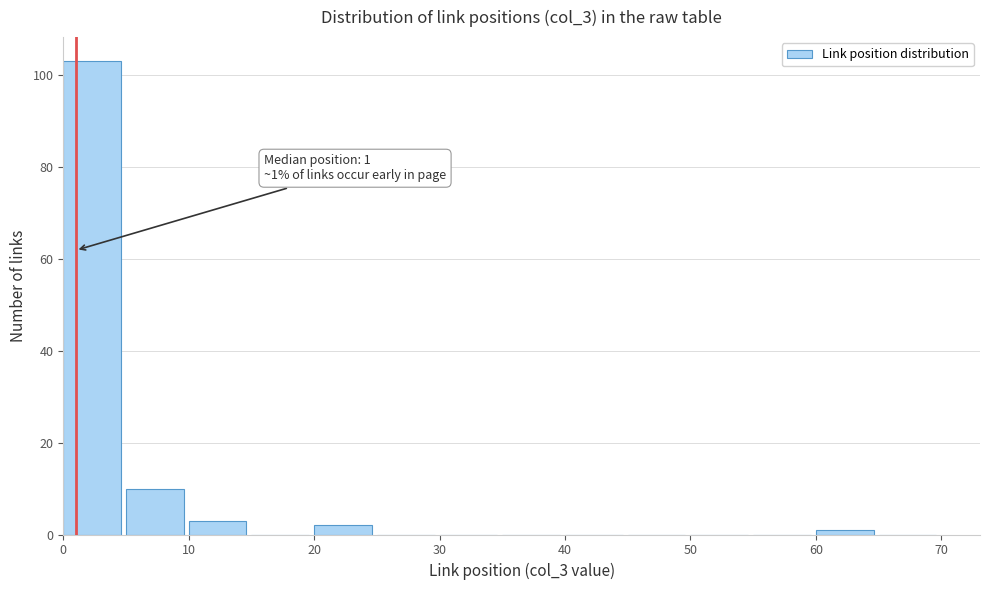

Which range on the x-axis has the tallest bar?

0 to 5